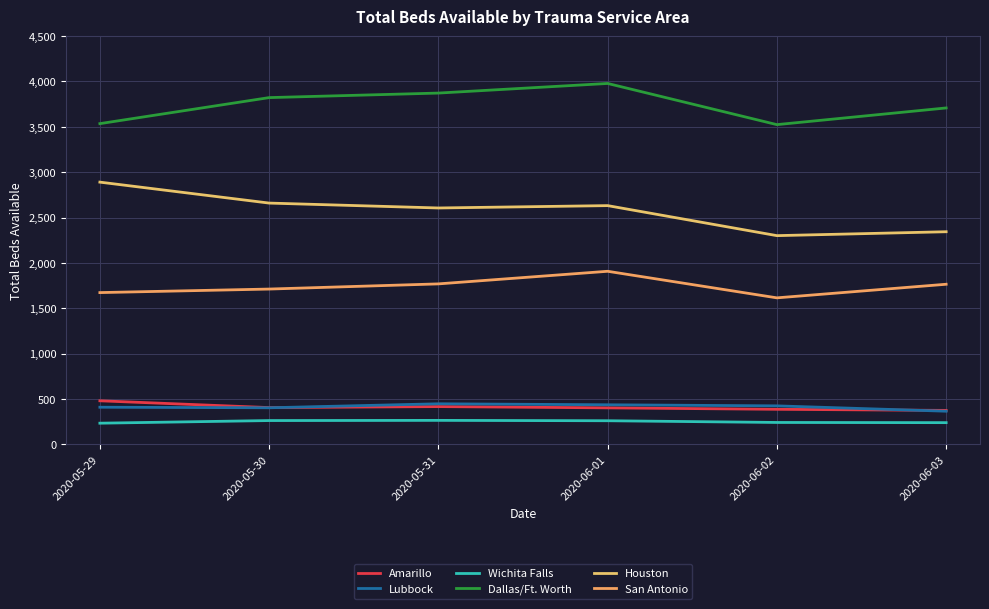

Reading left to right, what are all the values shown in this chart?

Amarillo: 479	404	415	401	385	373
Lubbock: 408	402	446	435	423	364
Wichita Falls: 232	261	263	259	240	238
Dallas/Ft. Worth: 3535	3822	3872	3978	3524	3708
Houston: 2890	2659	2605	2631	2300	2343
San Antonio: 1672	1711	1768	1907	1614	1764